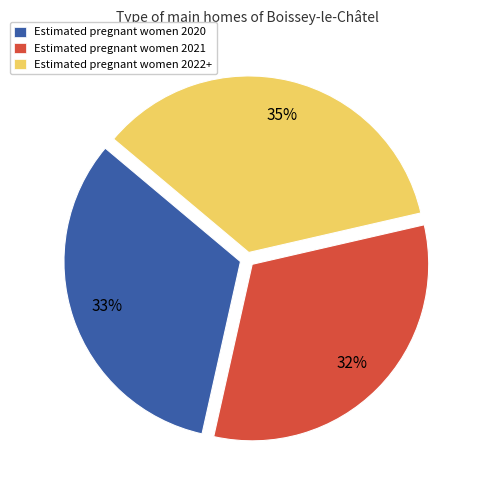

Count the number of slices in the pie.

3